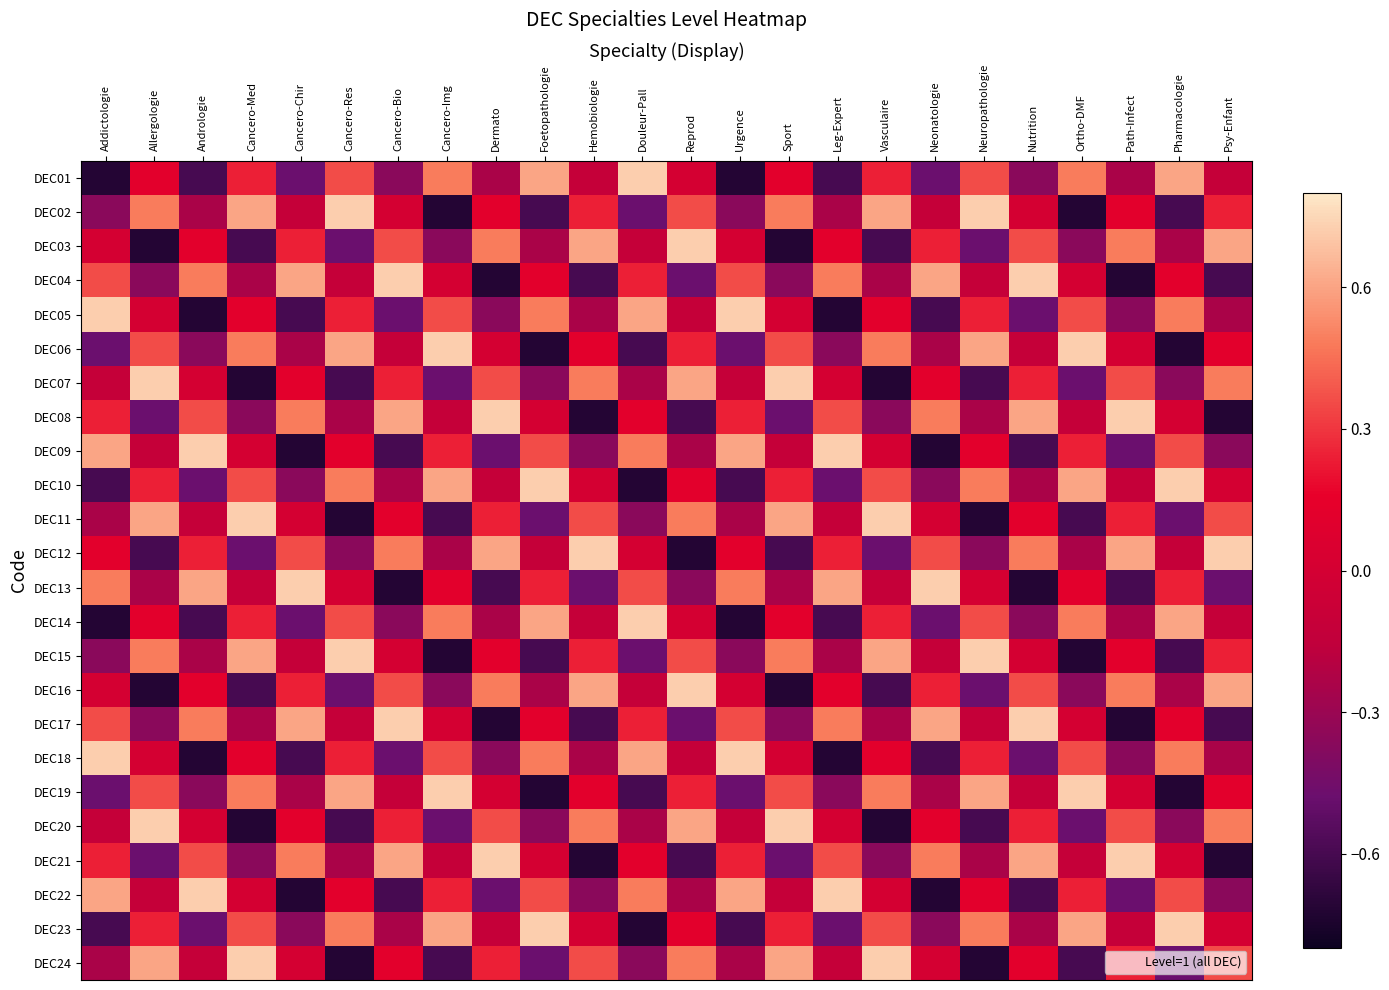

Which category has the lowest value across all series?

Addictologie